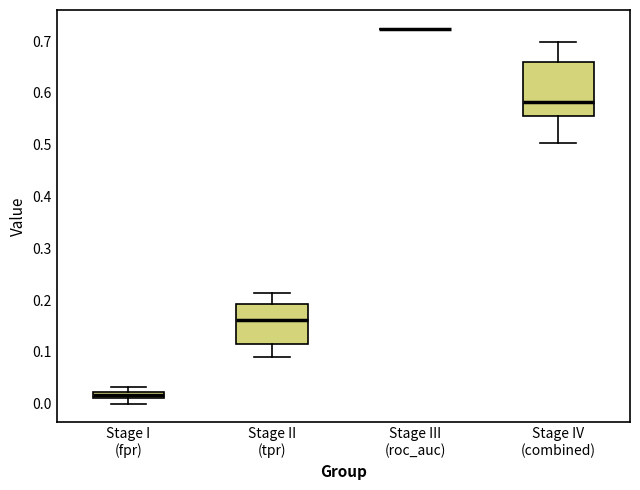

Comparing the boxes themselves (not the whiskers), which one is the tallest?

Stage IV (combined)